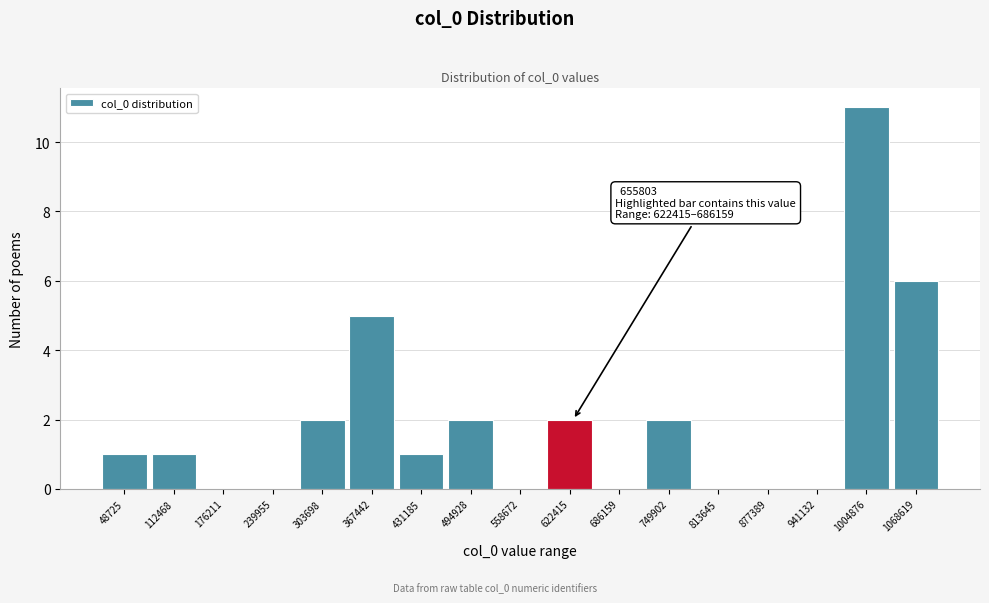

Reading left to right, what are all the values shown in this chart?

48725=1	112468=1	176211=0	239955=0	303698=2	367442=5	431185=1	494928=2	558672=0	622415=2	686159=0	749902=2	813645=0	877389=0	941132=0	1004876=11	1068619=6